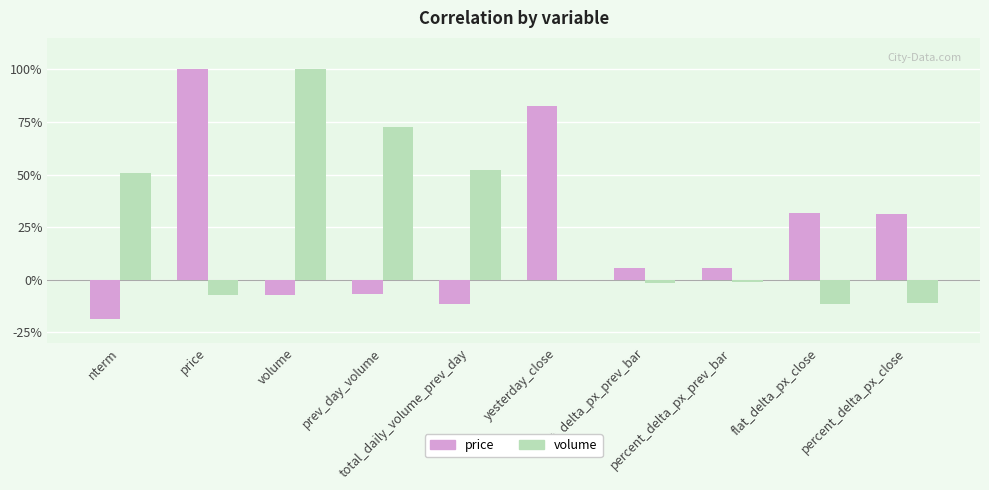

Does the chart contain stacked bars?

No